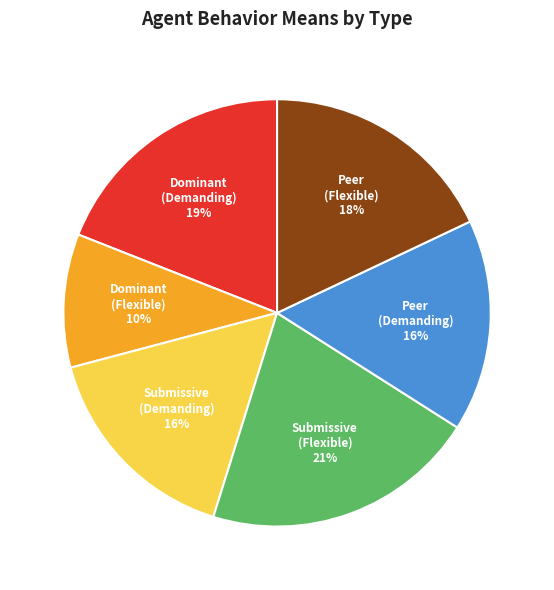

What is the smallest slice in the pie chart?

Dominant (Flexible)